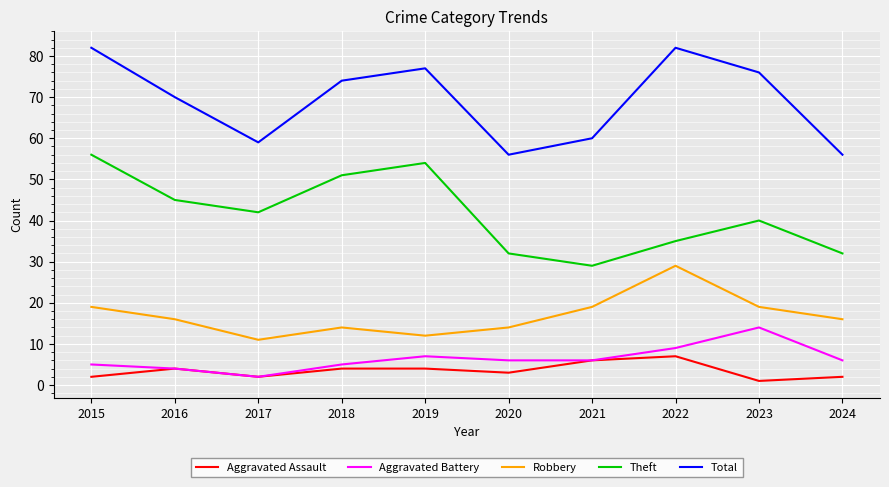

True or false: Total and Robbery cross at least once.

False